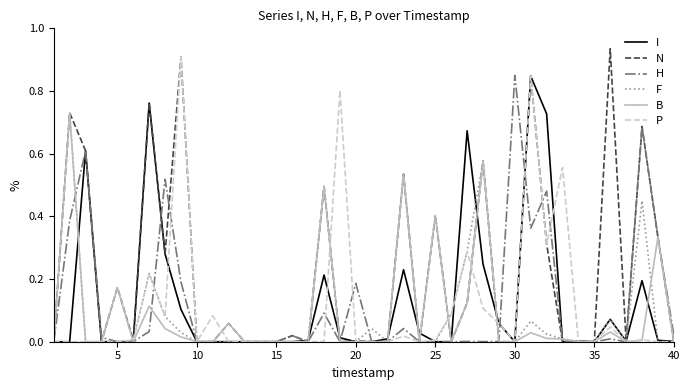

How many lines are shown in the chart?

6